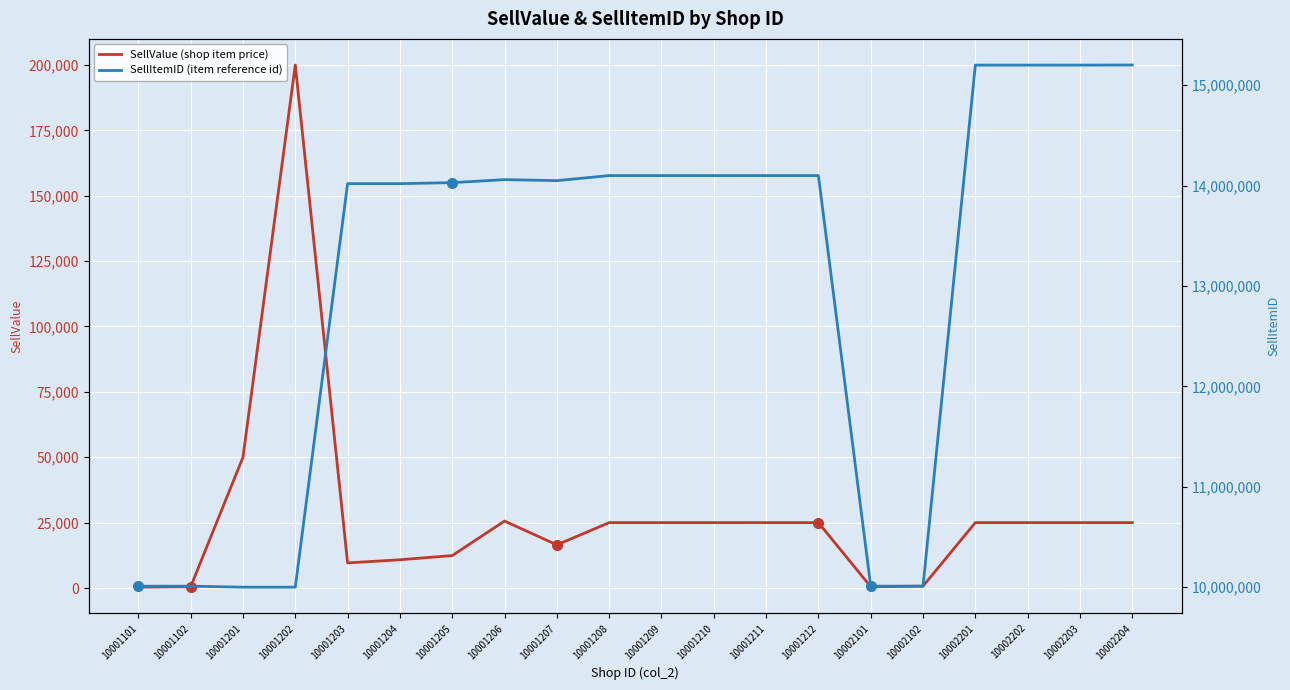

Rank the series by their average value, from lowest to highest.

SellValue (shop item price), SellItemID (item reference id)